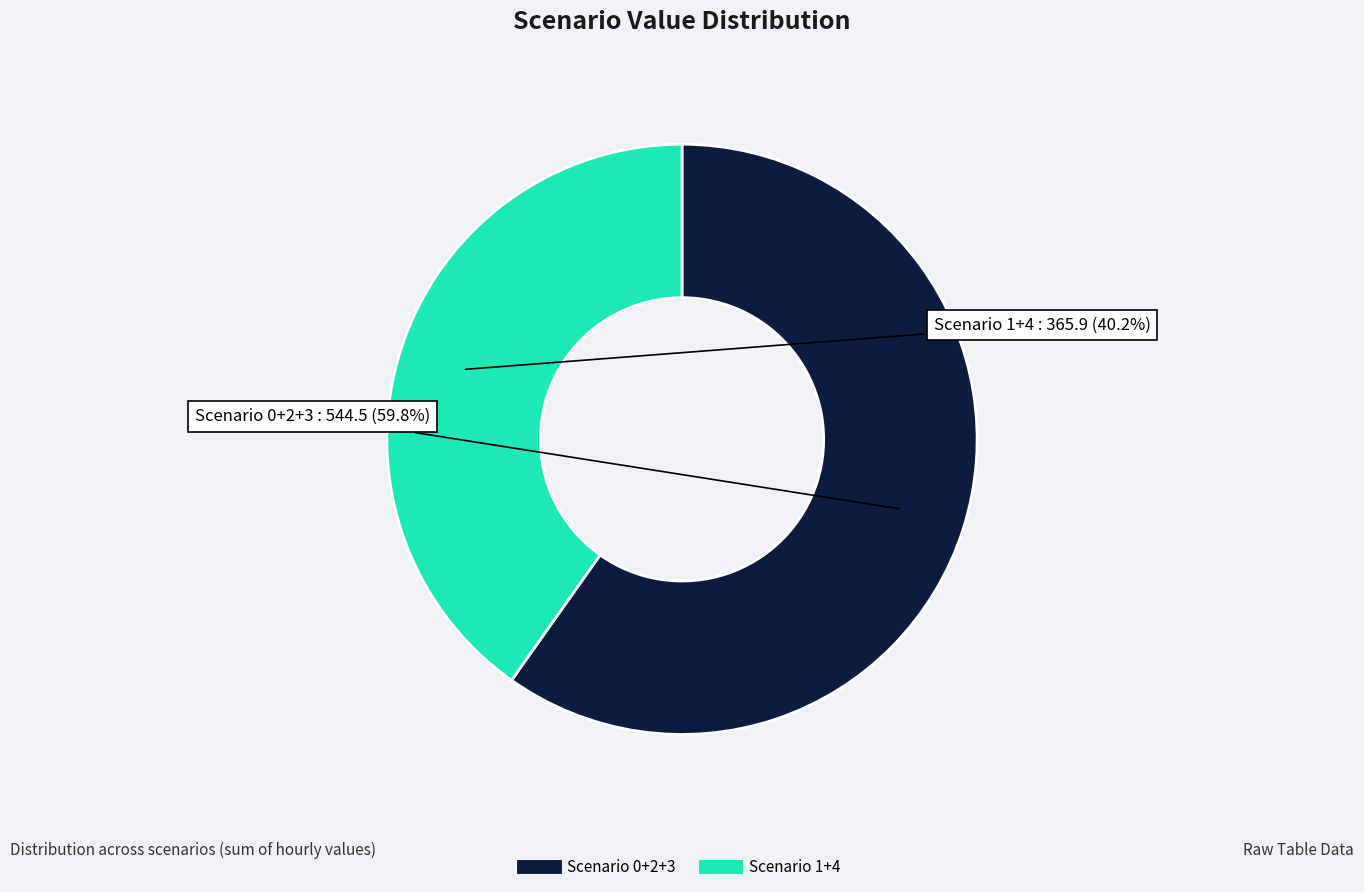

Does any single category account for the majority?

Yes